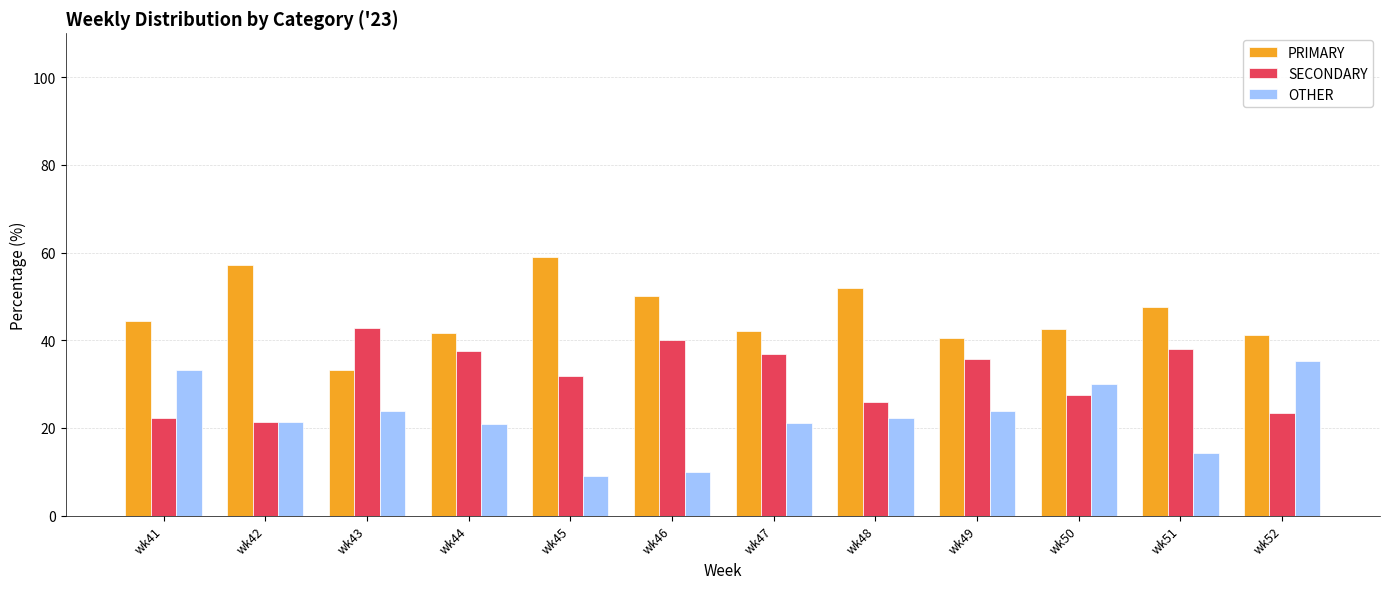

How many categories are shown in the chart?

12